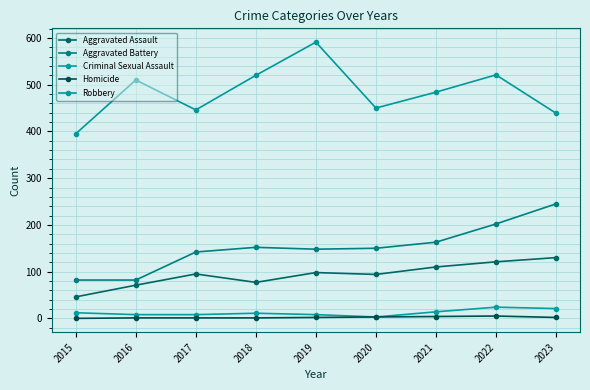

True or false: Criminal Sexual Assault has a value of 8 at 2015.

False